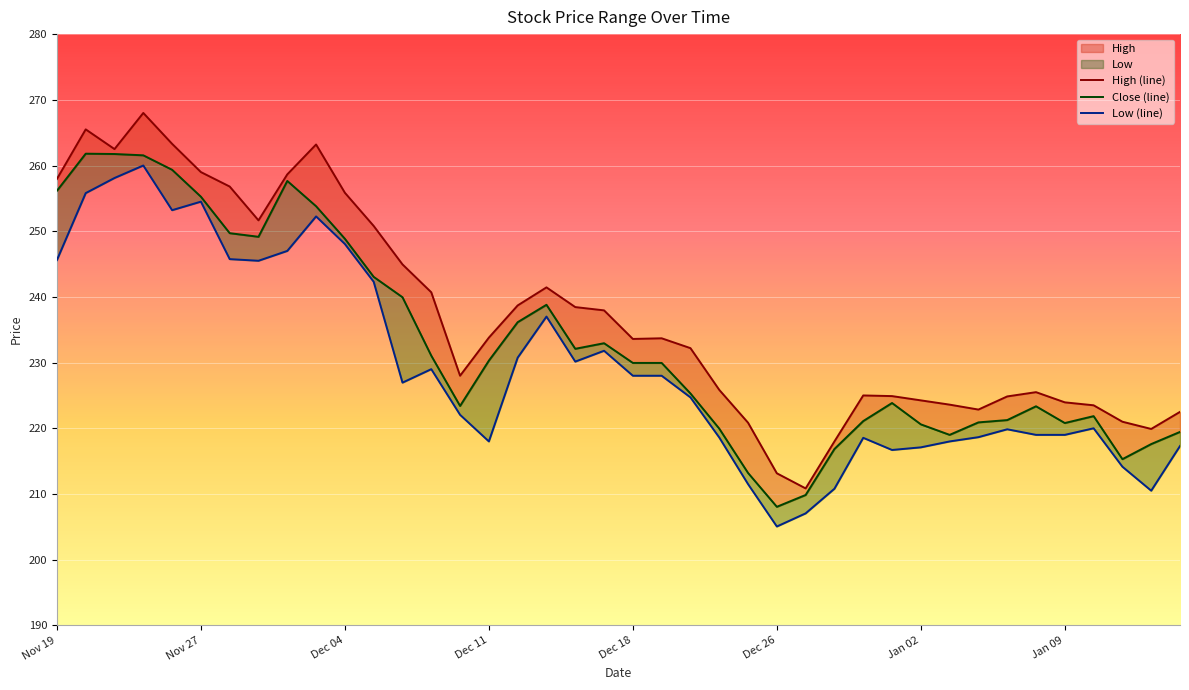

The High series shows 123.7 at Dec 27. True or false?

False